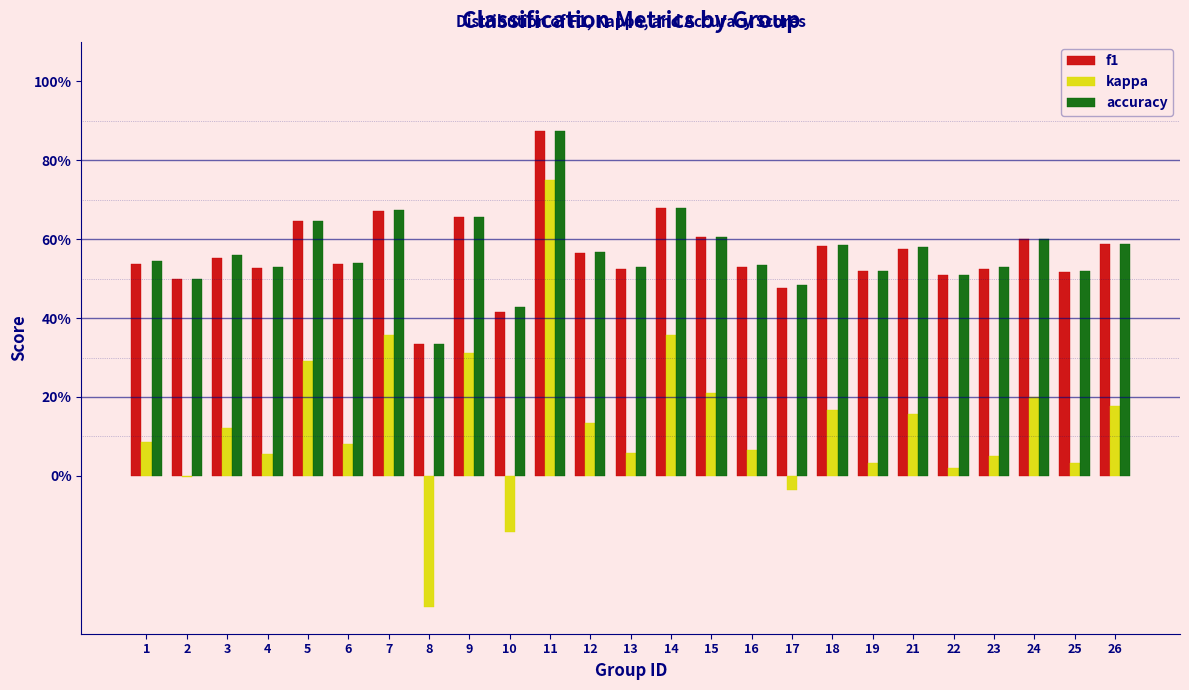

What are all the series names shown in the legend?

f1, kappa, accuracy